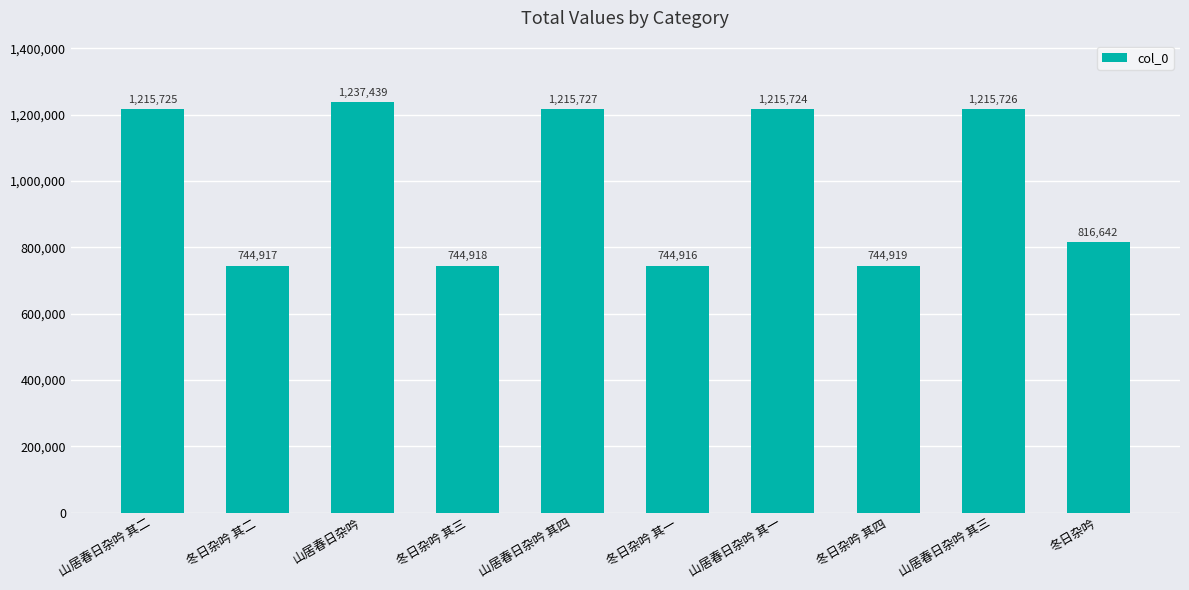

Reading left to right, transcribe all the data shown in this chart.

山居春日杂吟 其二=1215725	冬日杂吟 其二=744917	山居春日杂吟=1237439	冬日杂吟 其三=744918	山居春日杂吟 其四=1215727	冬日杂吟 其一=744916	山居春日杂吟 其一=1215724	冬日杂吟 其四=744919	山居春日杂吟 其三=1215726	冬日杂吟=816642